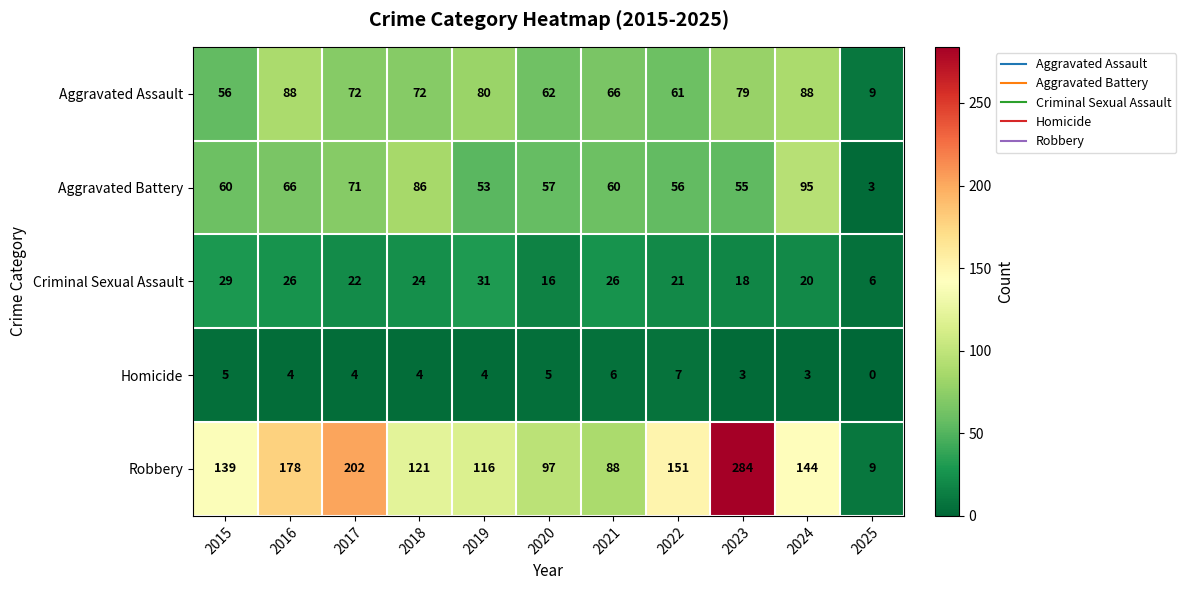

Is it true that Robbery equals 207 at 2019?

False